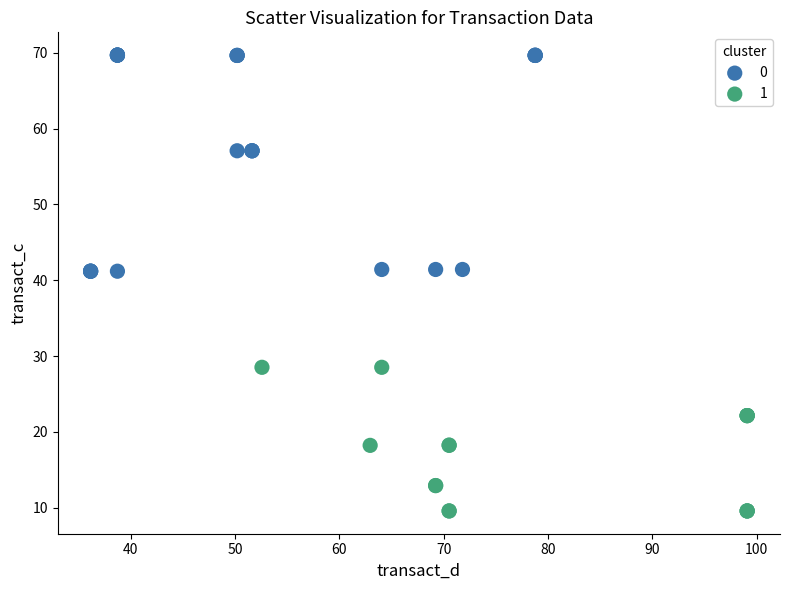

Which series has the widest spread of Y values?

0